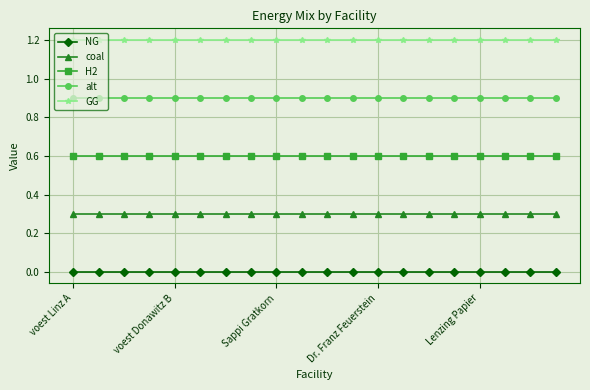

Rank the series by their average value, from lowest to highest.

NG, coal, H2, alt, GG